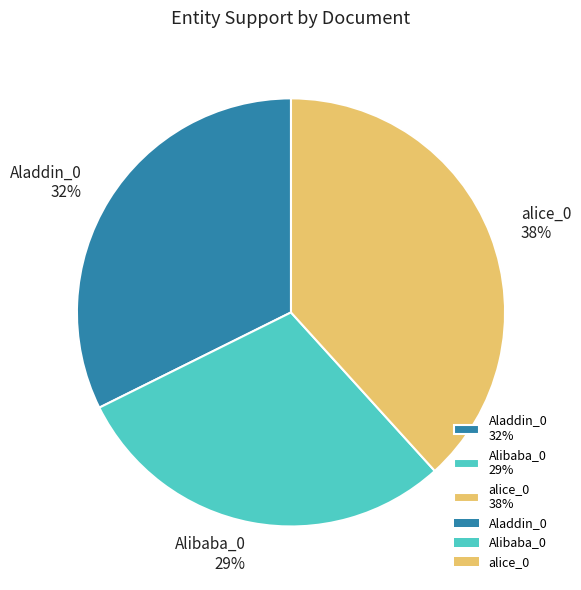

Which category has the smallest portion of the pie?

Alibaba_0 29%